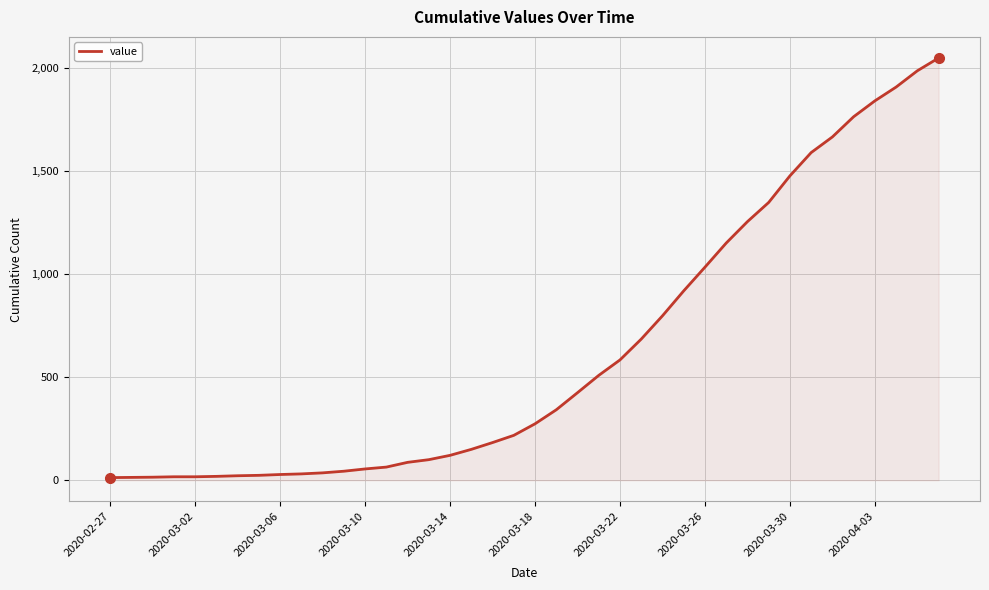

What is the greatest value displayed?

2049